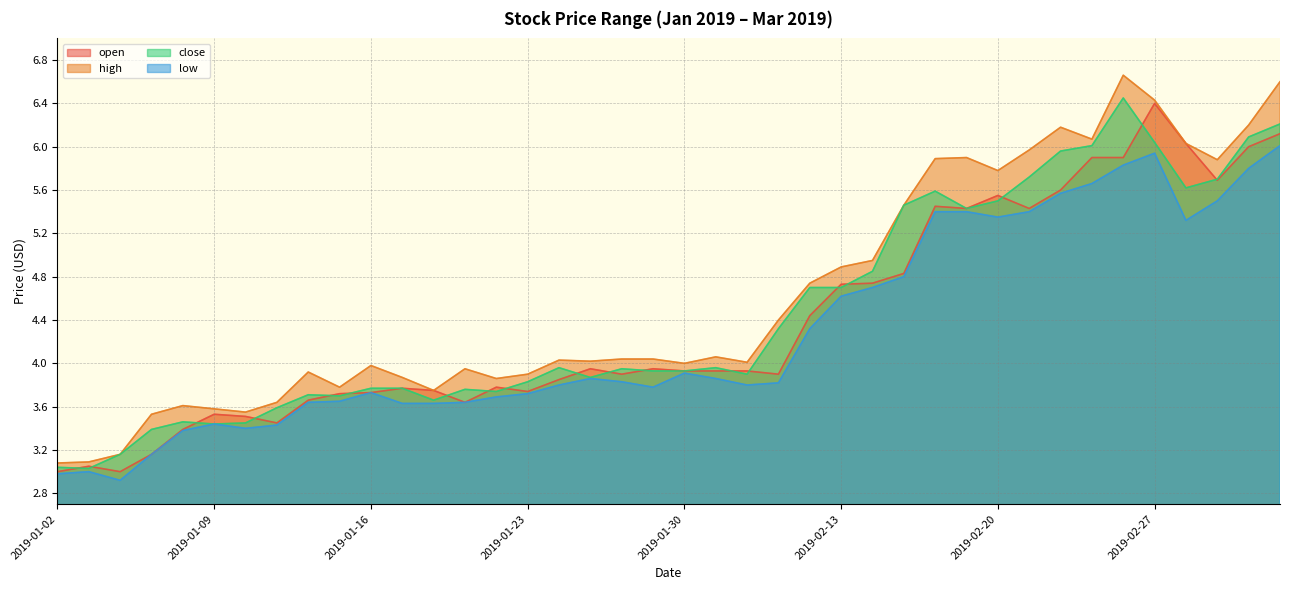

Reading left to right, extract all data points from this chart.

open: 2019-01-02=3.0	2019-01-03=3.0	2019-01-04=3.0	2019-01-07=3.2	2019-01-08=3.4	2019-01-09=3.5	2019-01-10=3.5	2019-01-11=3.5	2019-01-14=3.7	2019-01-15=3.7	2019-01-16=3.7	2019-01-17=3.8	2019-01-18=3.8	2019-01-21=3.6	2019-01-22=3.8	2019-01-23=3.7	2019-01-24=3.9	2019-01-25=4.0	2019-01-28=3.9	2019-01-29=4.0	2019-01-30=3.9	2019-01-31=3.9	2019-02-01=3.9	2019-02-11=3.9	2019-02-12=4.4	2019-02-13=4.7	2019-02-14=4.7	2019-02-15=4.8	2019-02-18=5.5	2019-02-19=5.4	2019-02-20=5.5	2019-02-21=5.4	2019-02-22=5.6	2019-02-25=5.9	2019-02-26=5.9	2019-02-27=6.4	2019-02-28=6.0	2019-03-01=5.7	2019-03-04=6.0	2019-03-05=6.1
high: 2019-01-02=3.1	2019-01-03=3.1	2019-01-04=3.2	2019-01-07=3.5	2019-01-08=3.6	2019-01-09=3.6	2019-01-10=3.5	2019-01-11=3.6	2019-01-14=3.9	2019-01-15=3.8	2019-01-16=4.0	2019-01-17=3.9	2019-01-18=3.8	2019-01-21=4.0	2019-01-22=3.9	2019-01-23=3.9	2019-01-24=4.0	2019-01-25=4.0	2019-01-28=4.0	2019-01-29=4.0	2019-01-30=4.0	2019-01-31=4.1	2019-02-01=4.0	2019-02-11=4.4	2019-02-12=4.7	2019-02-13=4.9	2019-02-14=5.0	2019-02-15=5.5	2019-02-18=5.9	2019-02-19=5.9	2019-02-20=5.8	2019-02-21=6.0	2019-02-22=6.2	2019-02-25=6.1	2019-02-26=6.7	2019-02-27=6.4	2019-02-28=6.0	2019-03-01=5.9	2019-03-04=6.2	2019-03-05=6.6
close: 2019-01-02=3.0	2019-01-03=3.0	2019-01-04=3.2	2019-01-07=3.4	2019-01-08=3.5	2019-01-09=3.4	2019-01-10=3.5	2019-01-11=3.6	2019-01-14=3.7	2019-01-15=3.7	2019-01-16=3.8	2019-01-17=3.8	2019-01-18=3.7	2019-01-21=3.8	2019-01-22=3.7	2019-01-23=3.8	2019-01-24=4.0	2019-01-25=3.9	2019-01-28=4.0	2019-01-29=3.9	2019-01-30=3.9	2019-01-31=4.0	2019-02-01=3.9	2019-02-11=4.3	2019-02-12=4.7	2019-02-13=4.7	2019-02-14=4.8	2019-02-15=5.5	2019-02-18=5.6	2019-02-19=5.4	2019-02-20=5.5	2019-02-21=5.7	2019-02-22=6.0	2019-02-25=6.0	2019-02-26=6.5	2019-02-27=6.0	2019-02-28=5.6	2019-03-01=5.7	2019-03-04=6.1	2019-03-05=6.2
low: 2019-01-02=3.0	2019-01-03=3.0	2019-01-04=2.9	2019-01-07=3.2	2019-01-08=3.4	2019-01-09=3.4	2019-01-10=3.4	2019-01-11=3.4	2019-01-14=3.6	2019-01-15=3.6	2019-01-16=3.7	2019-01-17=3.6	2019-01-18=3.6	2019-01-21=3.6	2019-01-22=3.7	2019-01-23=3.7	2019-01-24=3.8	2019-01-25=3.9	2019-01-28=3.8	2019-01-29=3.8	2019-01-30=3.9	2019-01-31=3.9	2019-02-01=3.8	2019-02-11=3.8	2019-02-12=4.3	2019-02-13=4.6	2019-02-14=4.7	2019-02-15=4.8	2019-02-18=5.4	2019-02-19=5.4	2019-02-20=5.3	2019-02-21=5.4	2019-02-22=5.6	2019-02-25=5.7	2019-02-26=5.8	2019-02-27=5.9	2019-02-28=5.3	2019-03-01=5.5	2019-03-04=5.8	2019-03-05=6.0